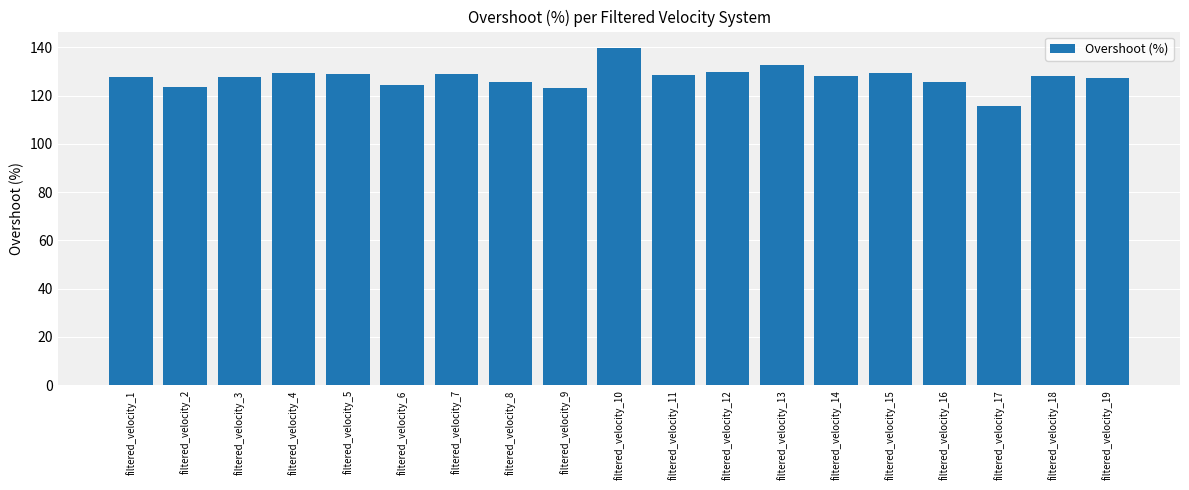

What is the difference between the maximum and second lowest values?

16.2